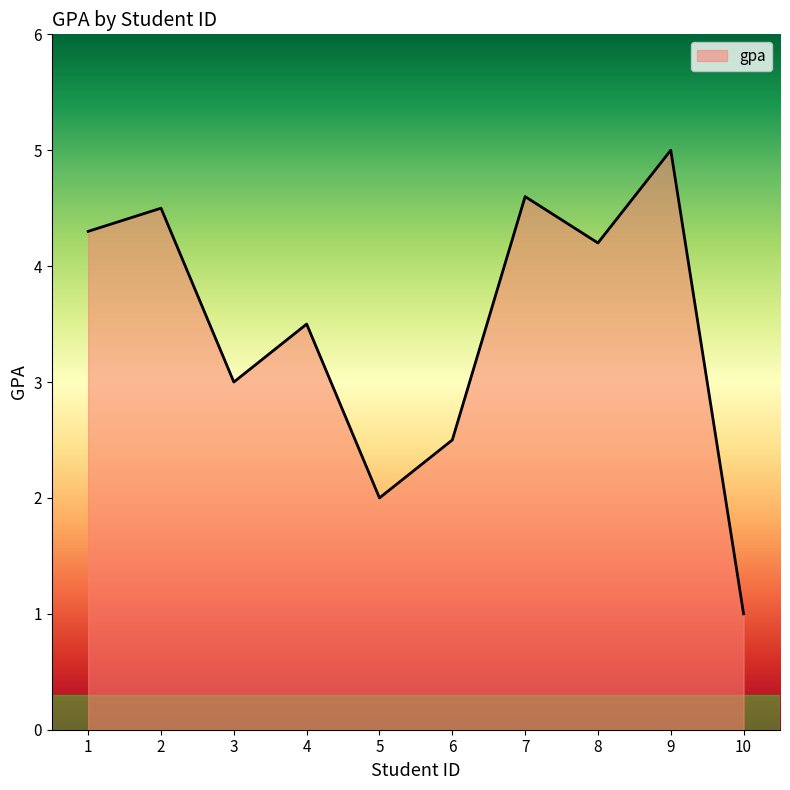

At which category does the data reach its first local valley?

3